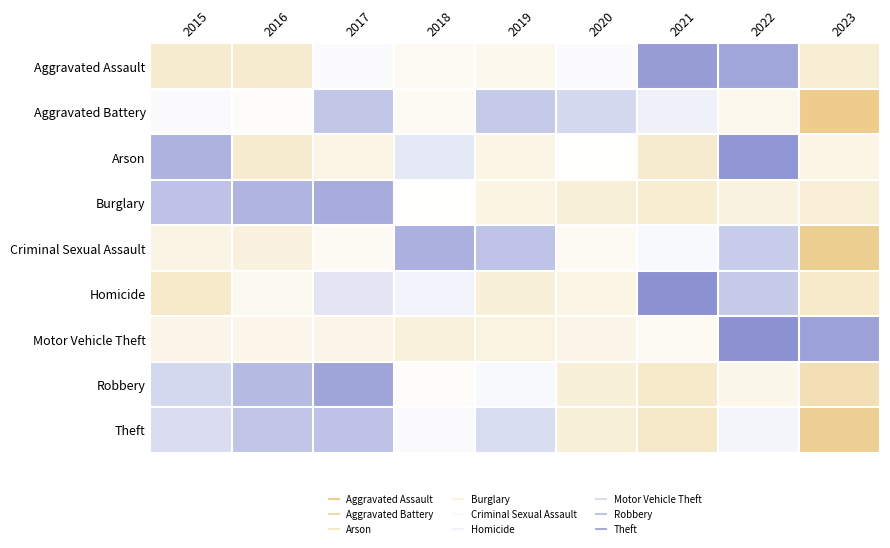

How many distinct data groups are displayed?

9